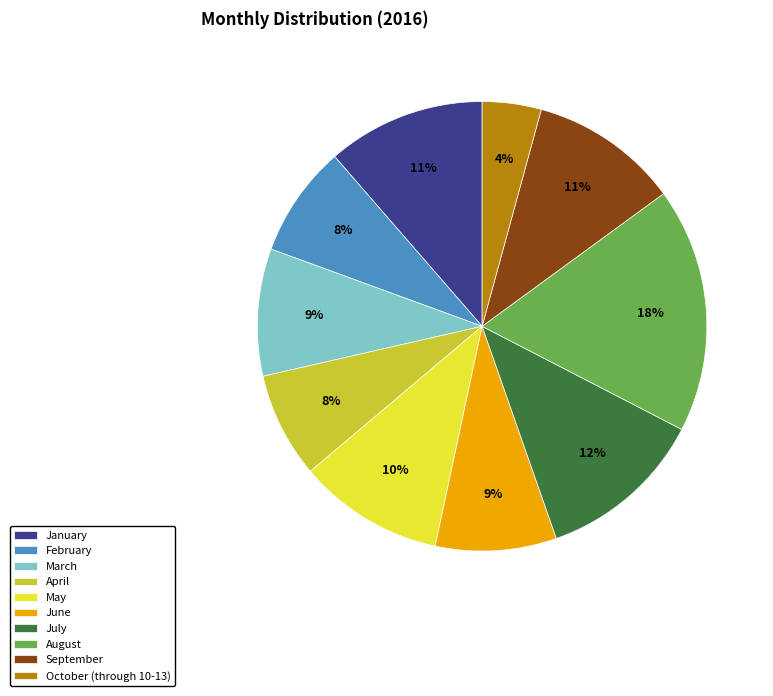

Which has a higher value, September or October (through 10-13)?

September